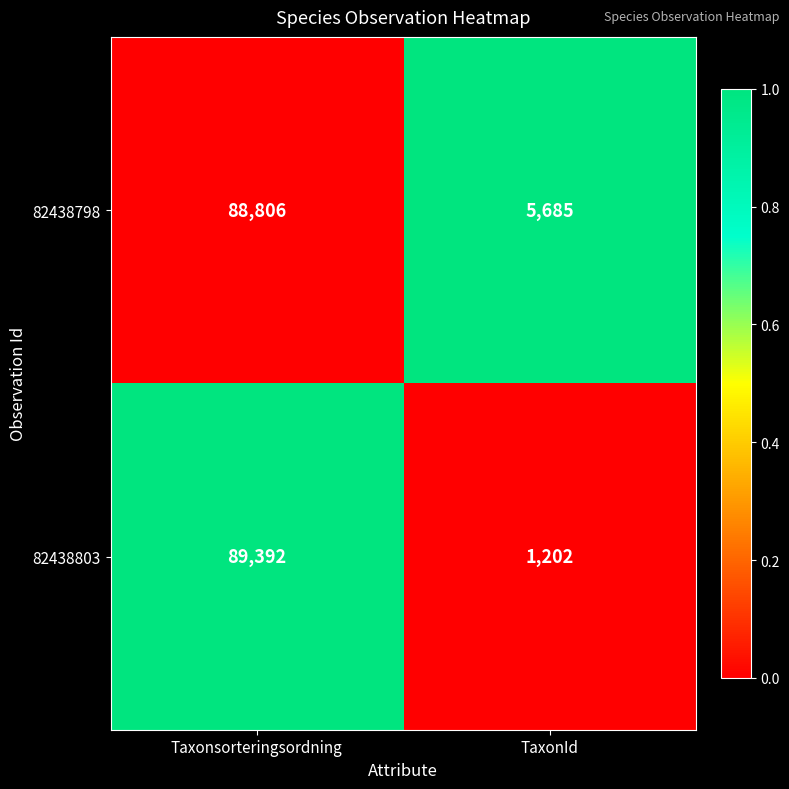

Is it true that 82438803 equals 89392 at Taxonsorteringsordning?

True